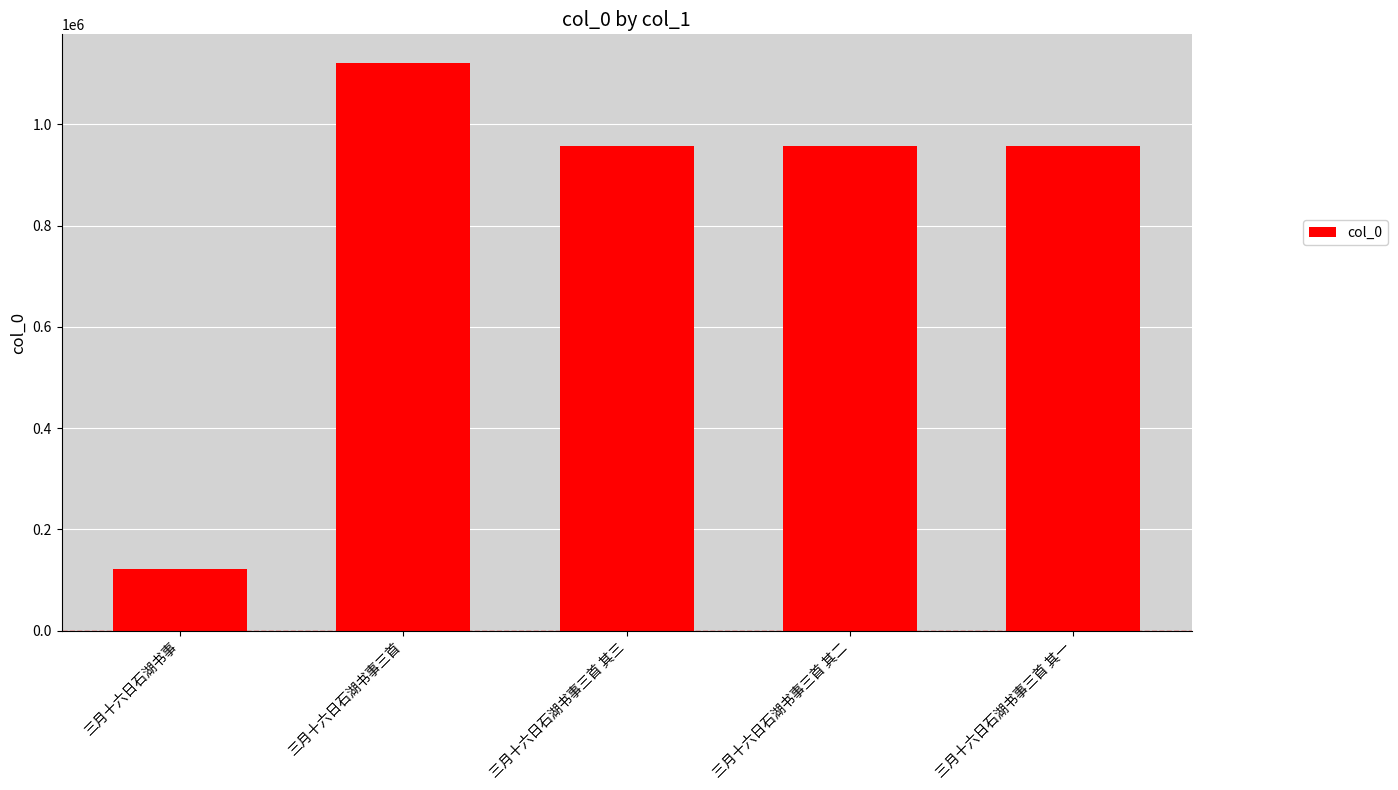

Where does the data first go above 956828?

三月十六日石湖书事三首